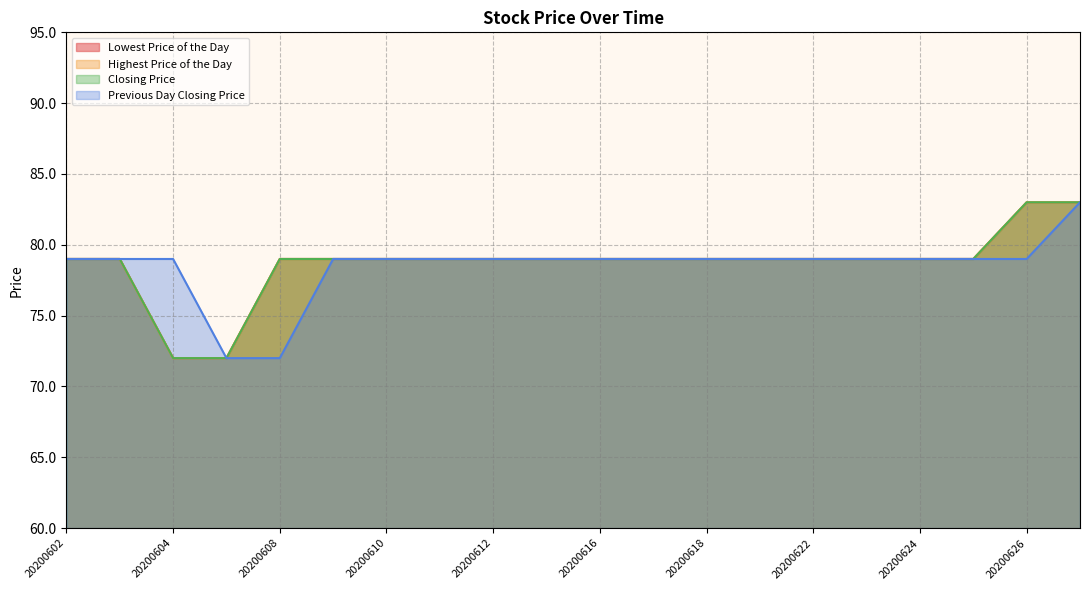

What is the maximum value for Closing Price?

83